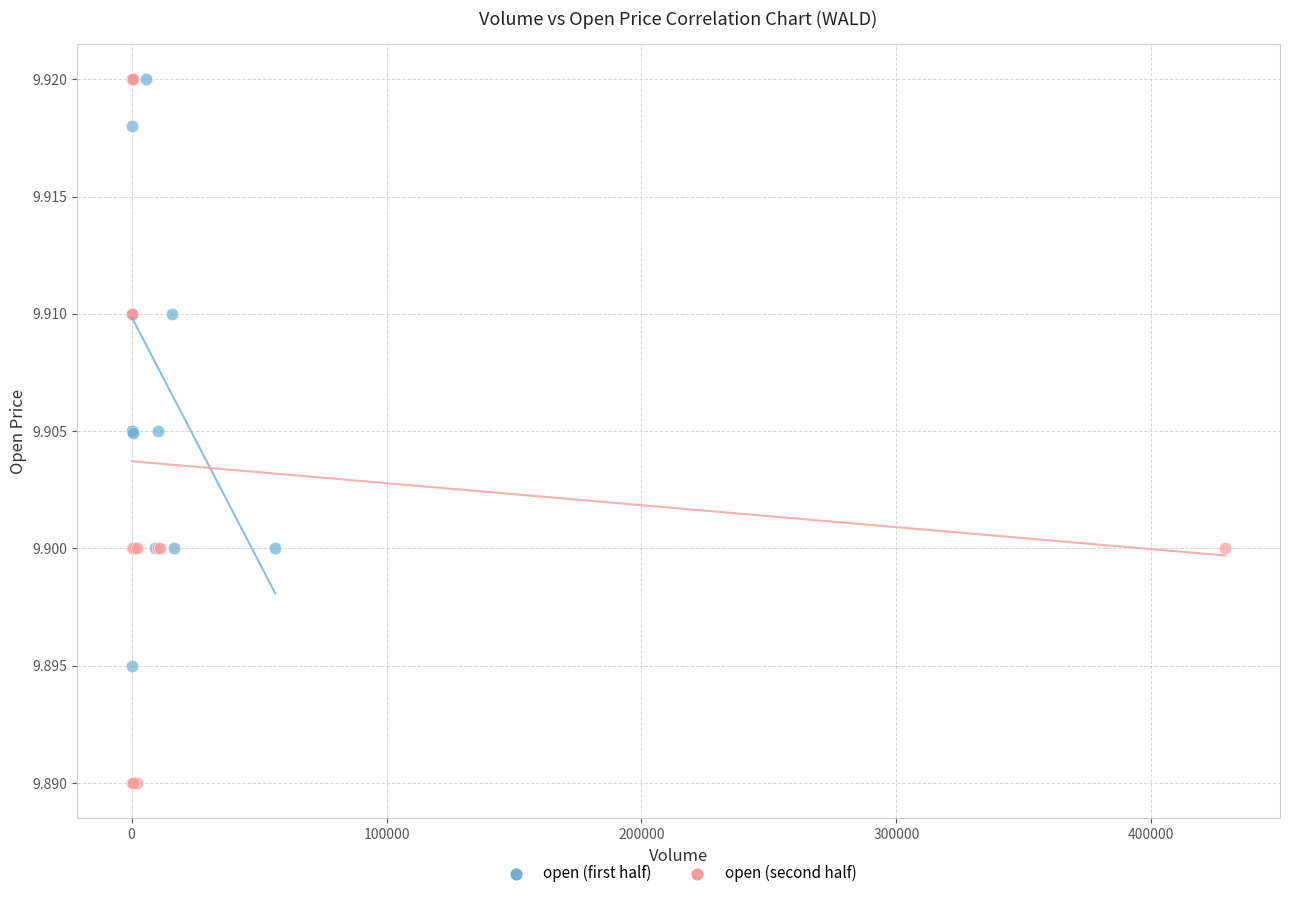

What are all the series names shown in the legend?

open (first half), open (second half)